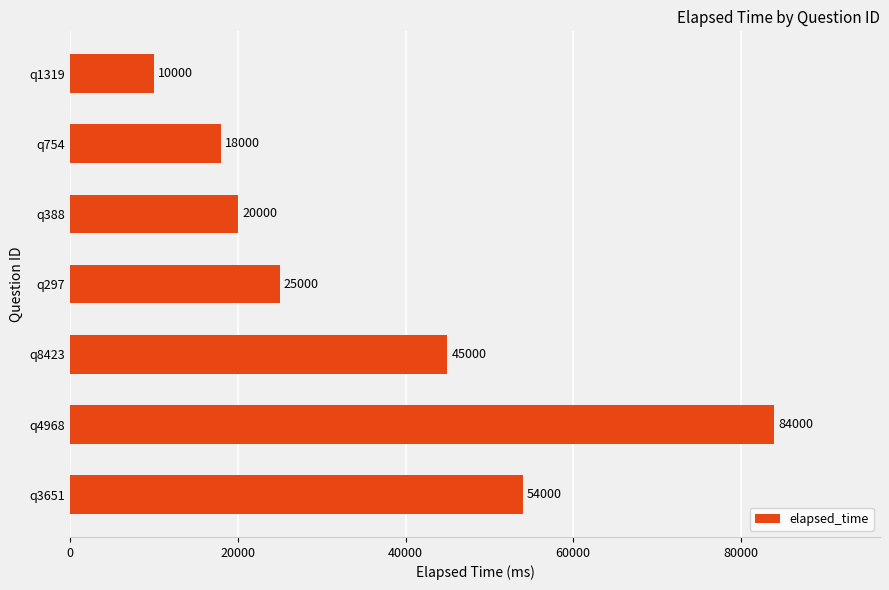

What is the greatest value displayed?

84000